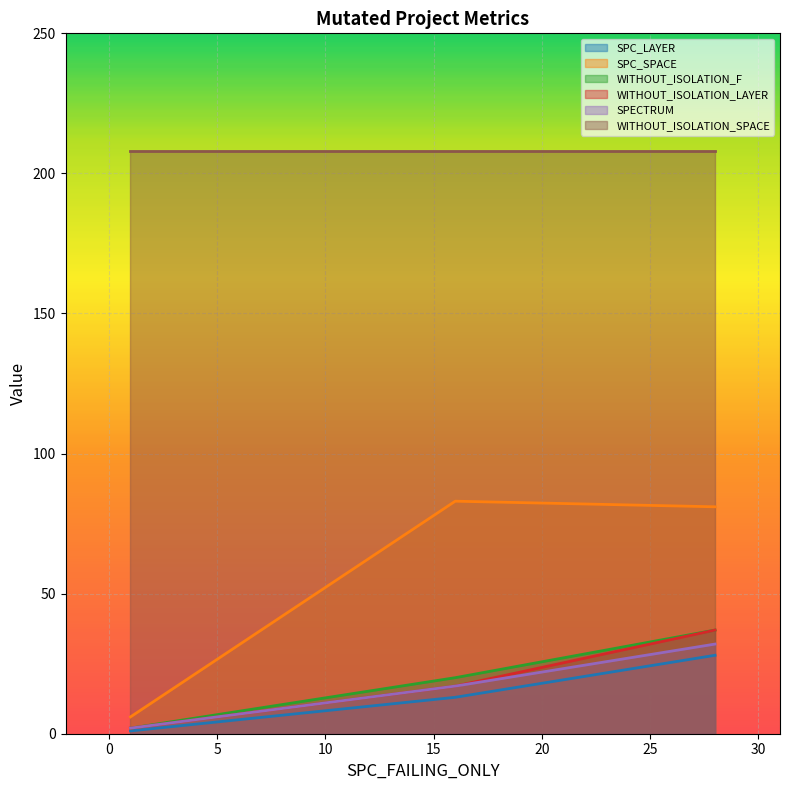

Is the value of SPECTRUM at 16 greater than the value of SPC_SPACE at 28?

No